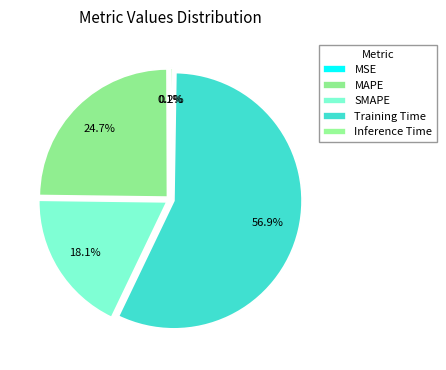

What is the smallest slice in the pie chart?

MSE